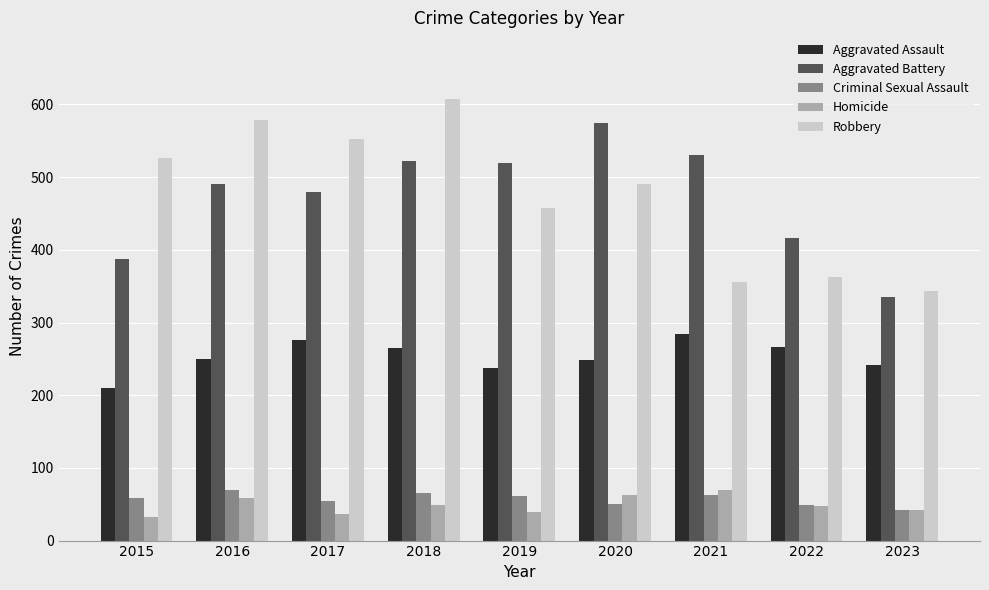

What is the maximum value shown in the chart?

608